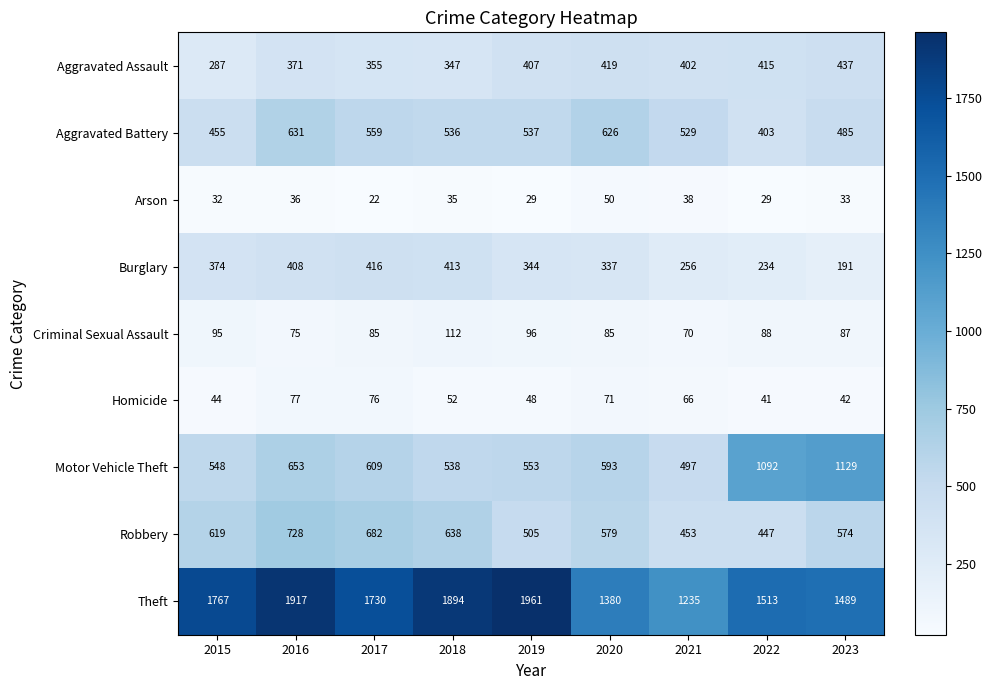

Which label corresponds to the smallest value in the chart?

2017